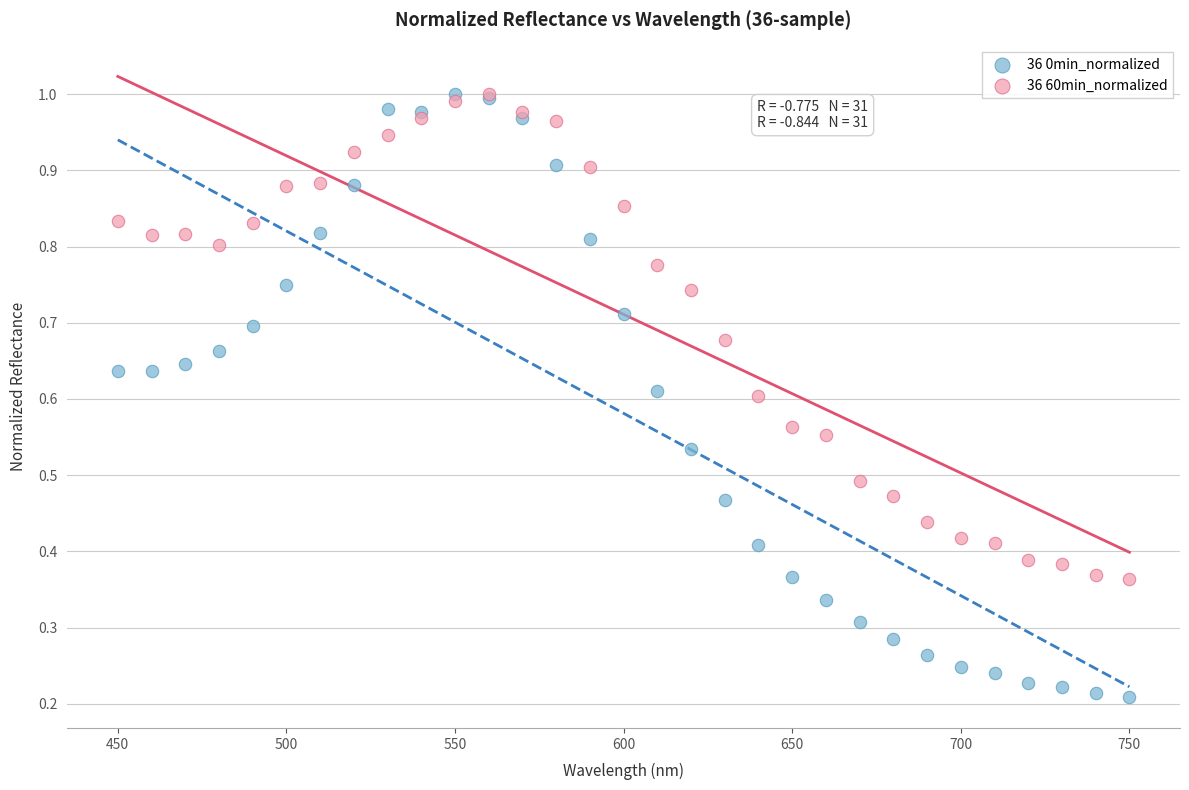

What are all the series names shown in the legend?

36 0min_normalized, 36 60min_normalized